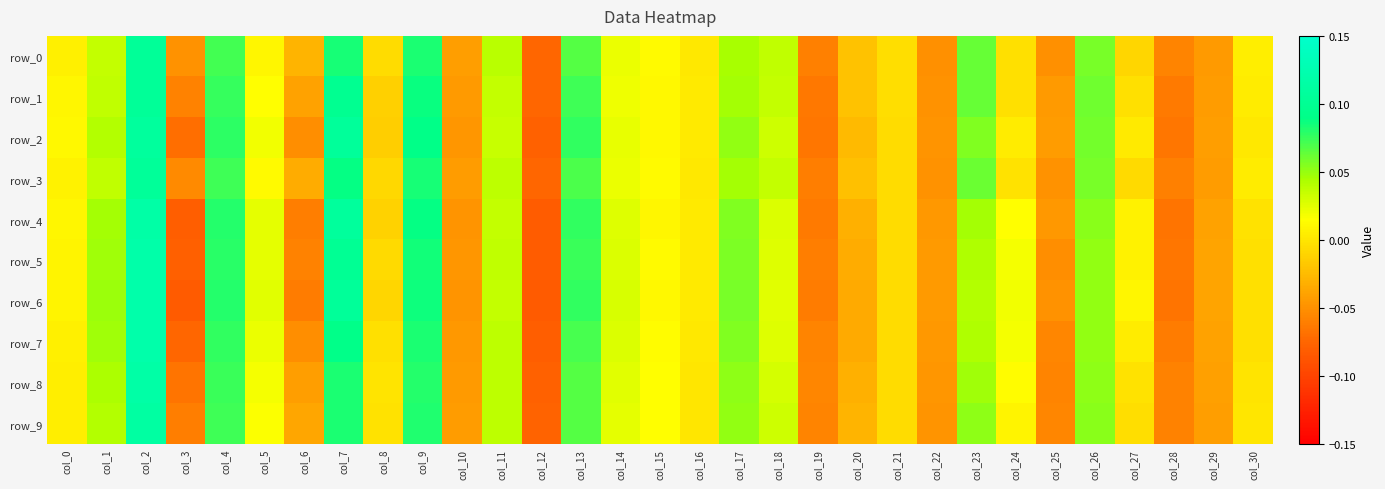

What is the lowest value of the row_2 series?

-0.1